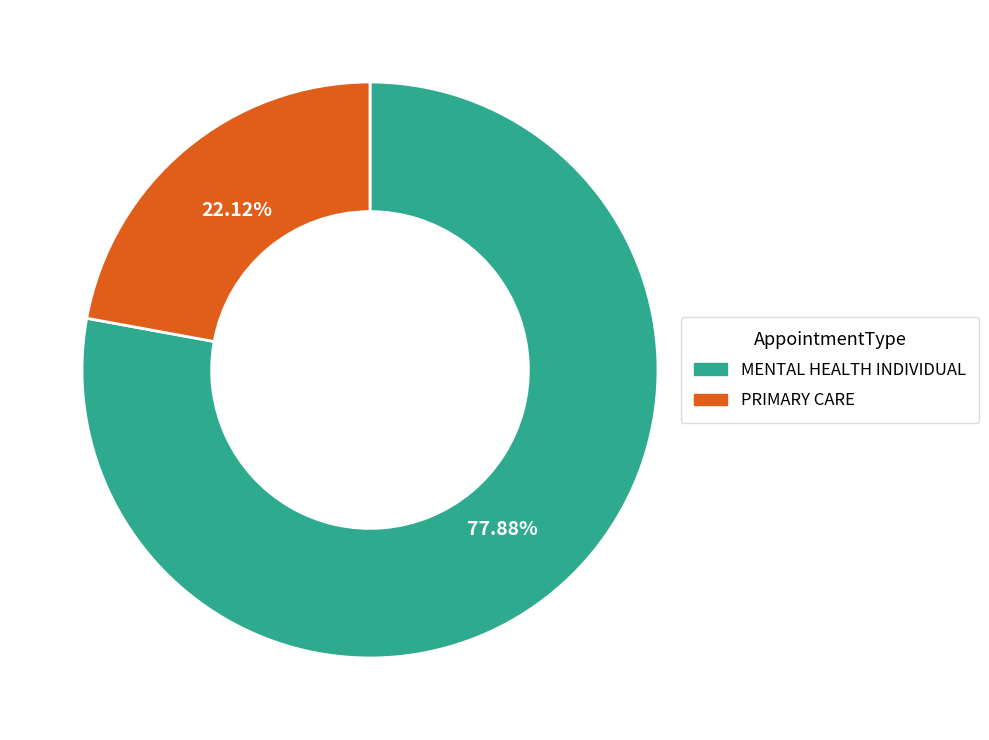

Which has a higher value, PRIMARY CARE or MENTAL HEALTH INDIVIDUAL?

MENTAL HEALTH INDIVIDUAL